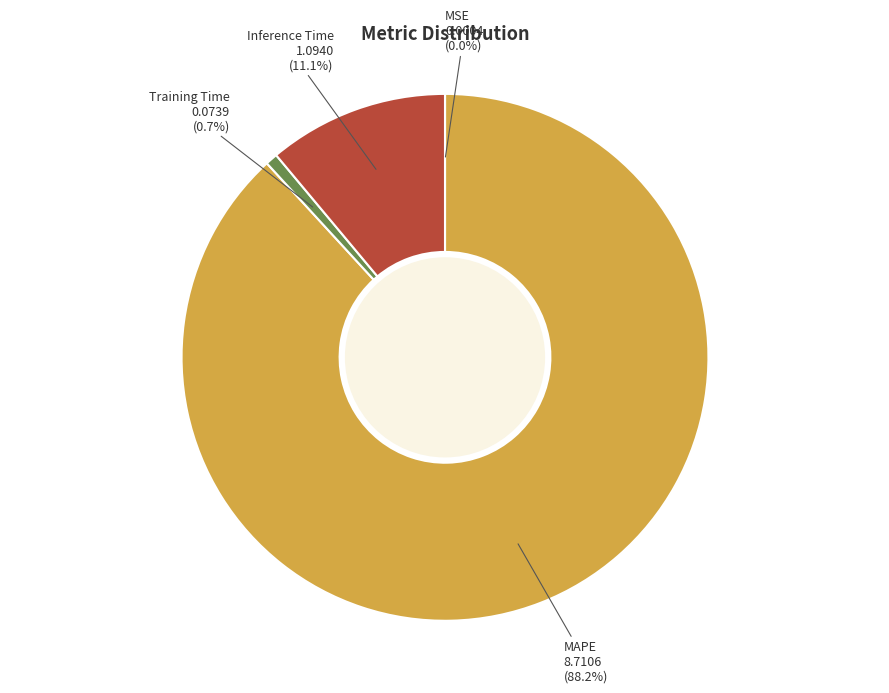

Between Training Time and Inference Time, which is larger?

Inference Time